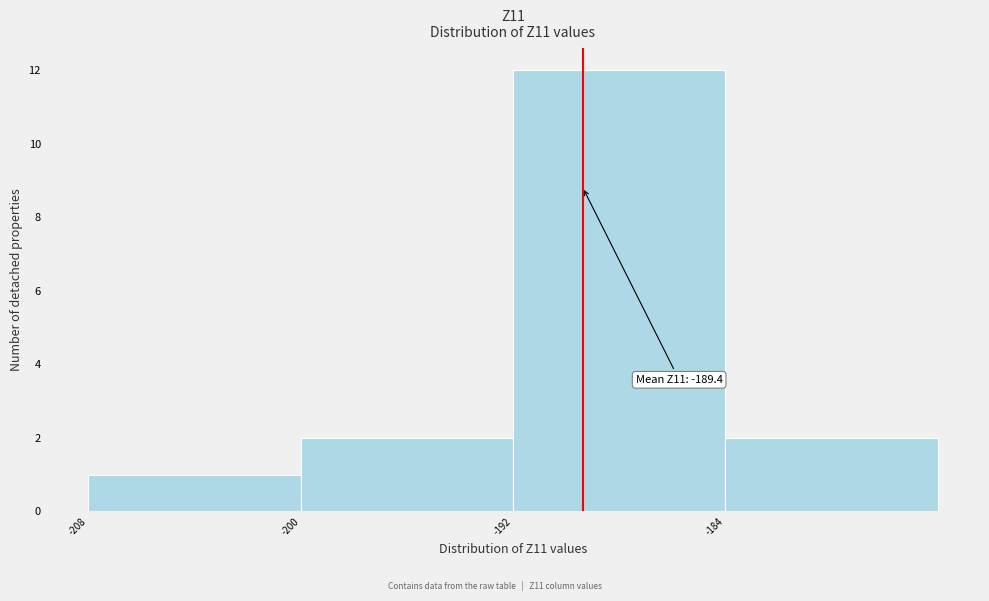

Which range on the x-axis has the tallest bar?

-192 to -184